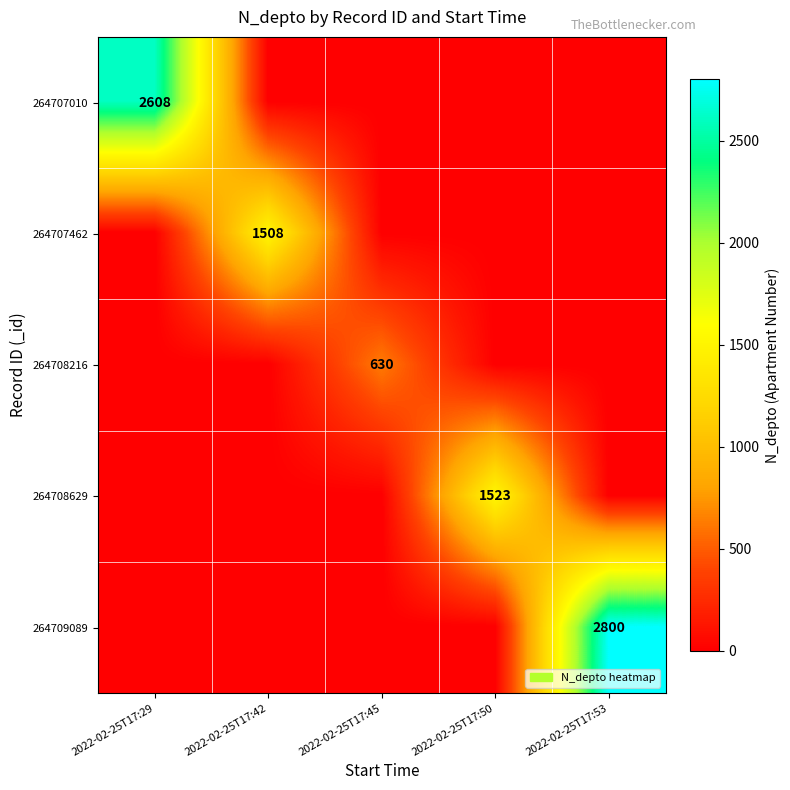

At which category is the sum across all series the highest?

2022-02-25T17:53